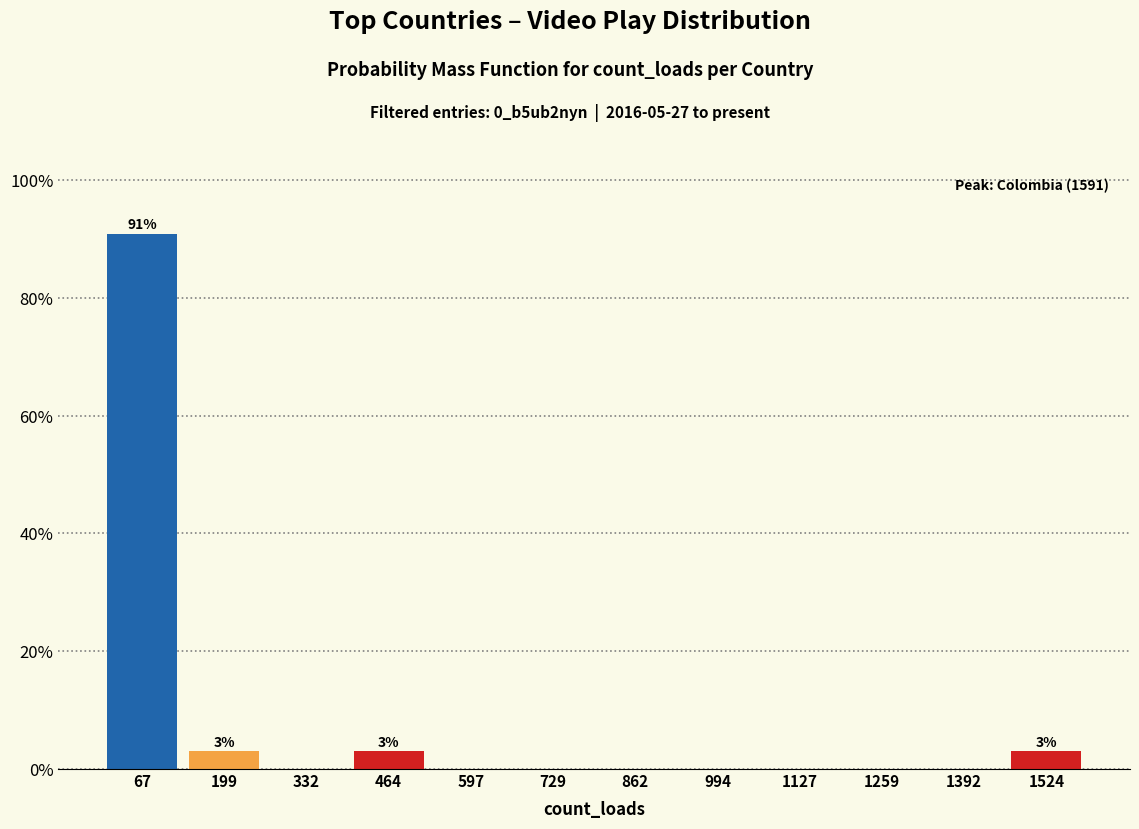

Which range on the x-axis has the tallest bar?

0 to 140